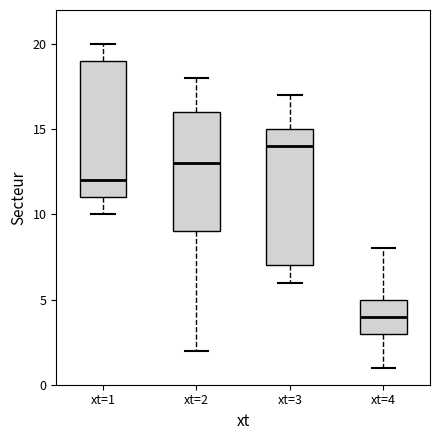

Where does the lower whisker of the box for xt=2 end on the y-axis? The values are not printed on the chart, so give them approximately, as read against the axis.

2